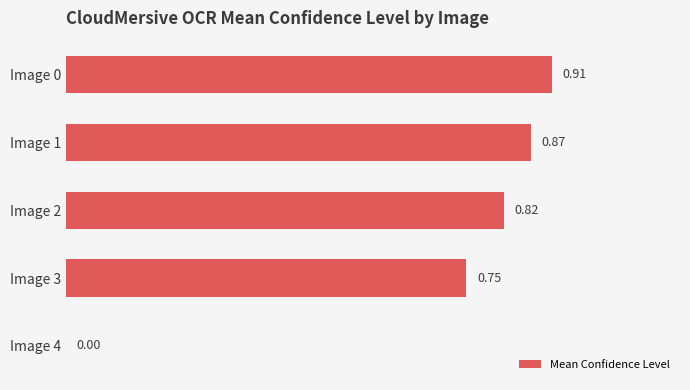

Which has a higher value, Image 3 or Image 4?

Image 3